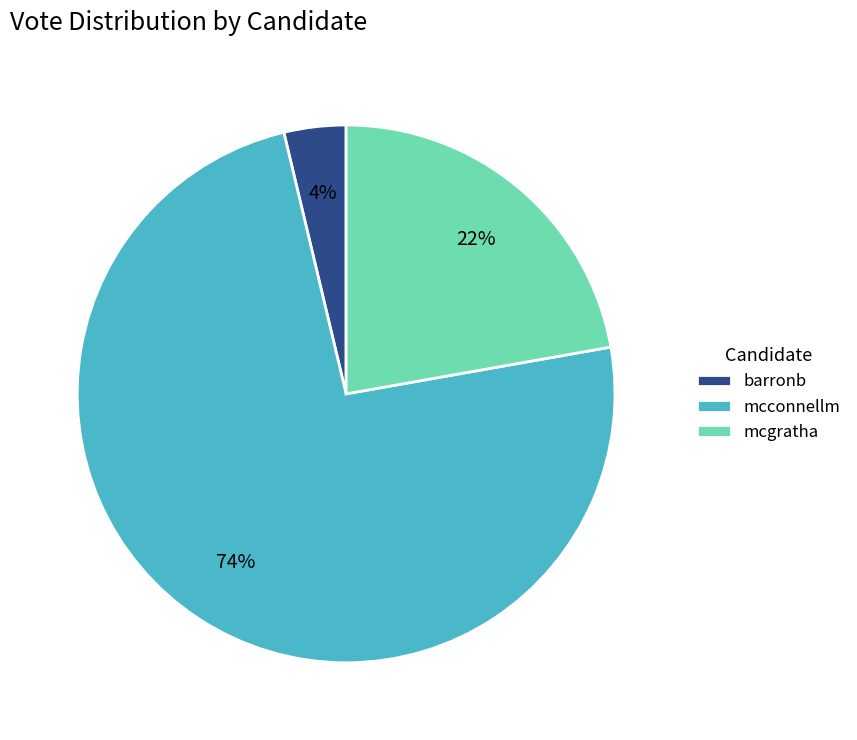

Rank the categories by value from highest to lowest.

mcconnellm, mcgratha, barronb